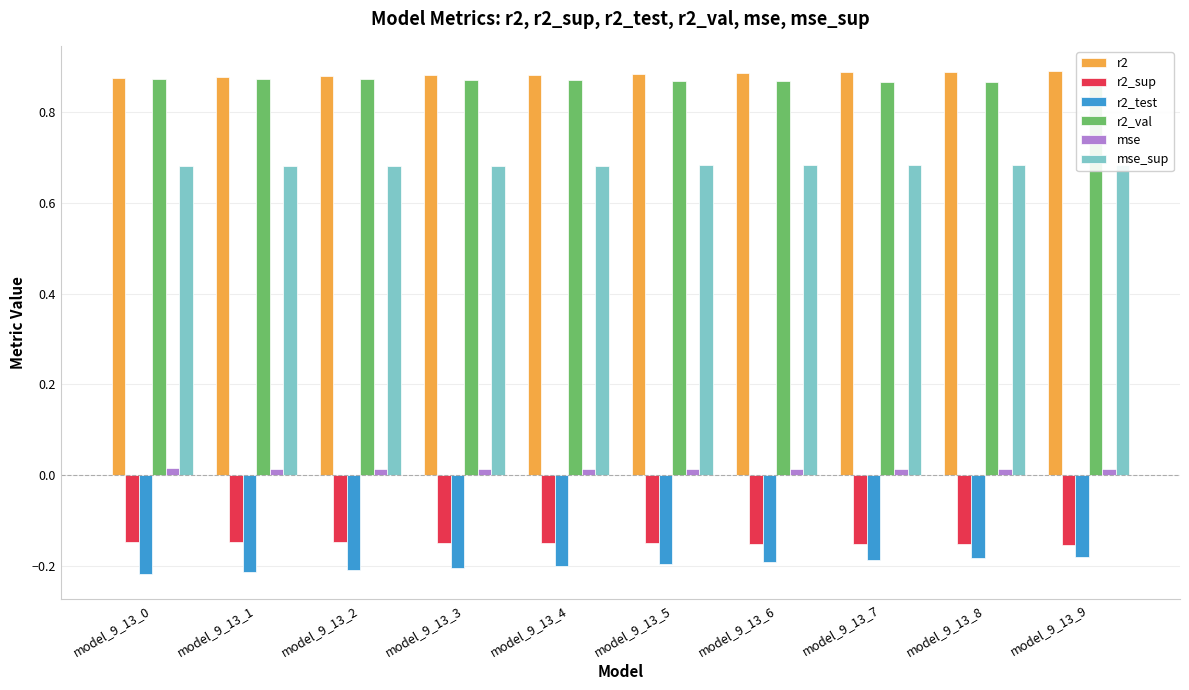

Reading left to right, extract all data points from this chart.

r2: 0.9	0.9	0.9	0.9	0.9	0.9	0.9	0.9	0.9	0.9
r2_sup: -0.1	-0.1	-0.1	-0.1	-0.1	-0.2	-0.2	-0.2	-0.2	-0.2
r2_test: -0.2	-0.2	-0.2	-0.2	-0.2	-0.2	-0.2	-0.2	-0.2	-0.2
r2_val: 0.9	0.9	0.9	0.9	0.9	0.9	0.9	0.9	0.9	0.9
mse: 0.0	0.0	0.0	0.0	0.0	0.0	0.0	0.0	0.0	0.0
mse_sup: 0.7	0.7	0.7	0.7	0.7	0.7	0.7	0.7	0.7	0.7